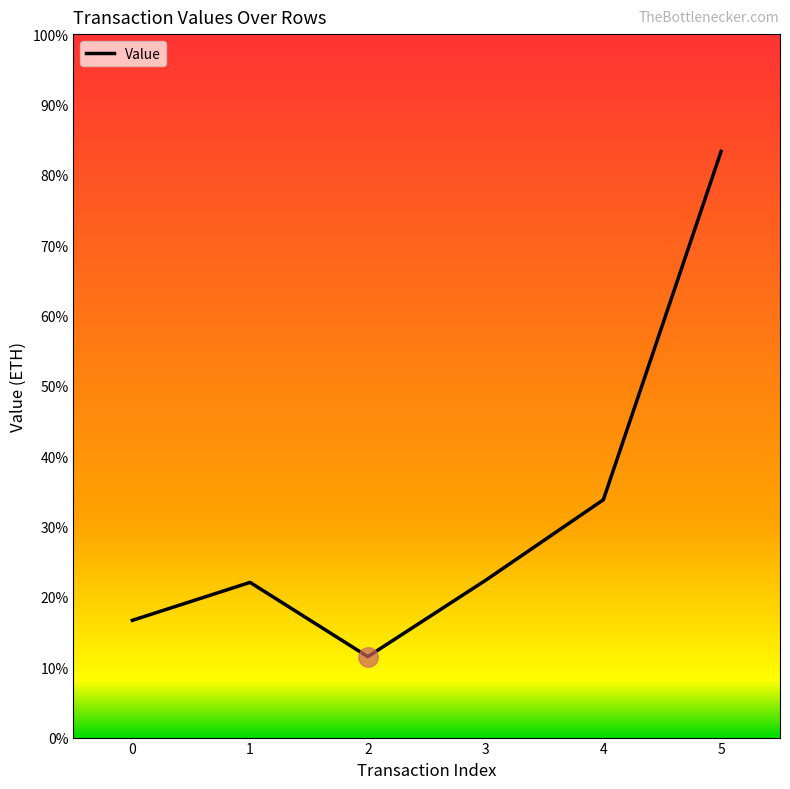

What is the difference between the values at 5 and 0?

1.2